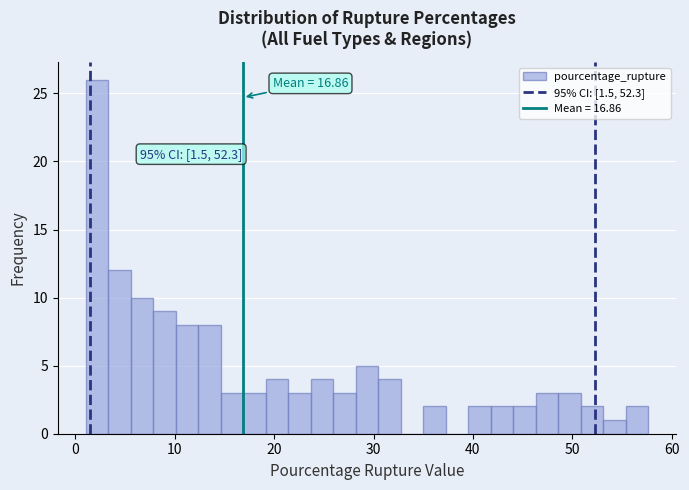

Around what value on the x-axis is the tallest bar? Give the approximate position of its centre, as read against the axis.

2